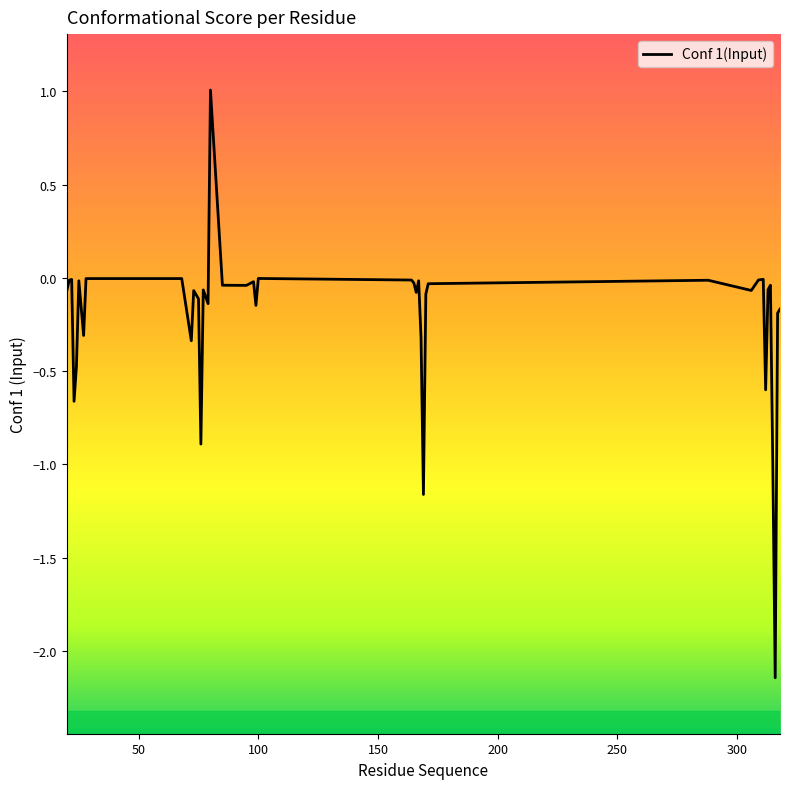

What is the greatest value displayed?

1.0